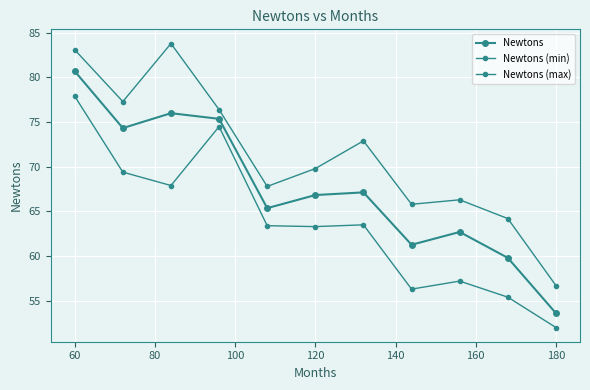

How many lines are shown in the chart?

3